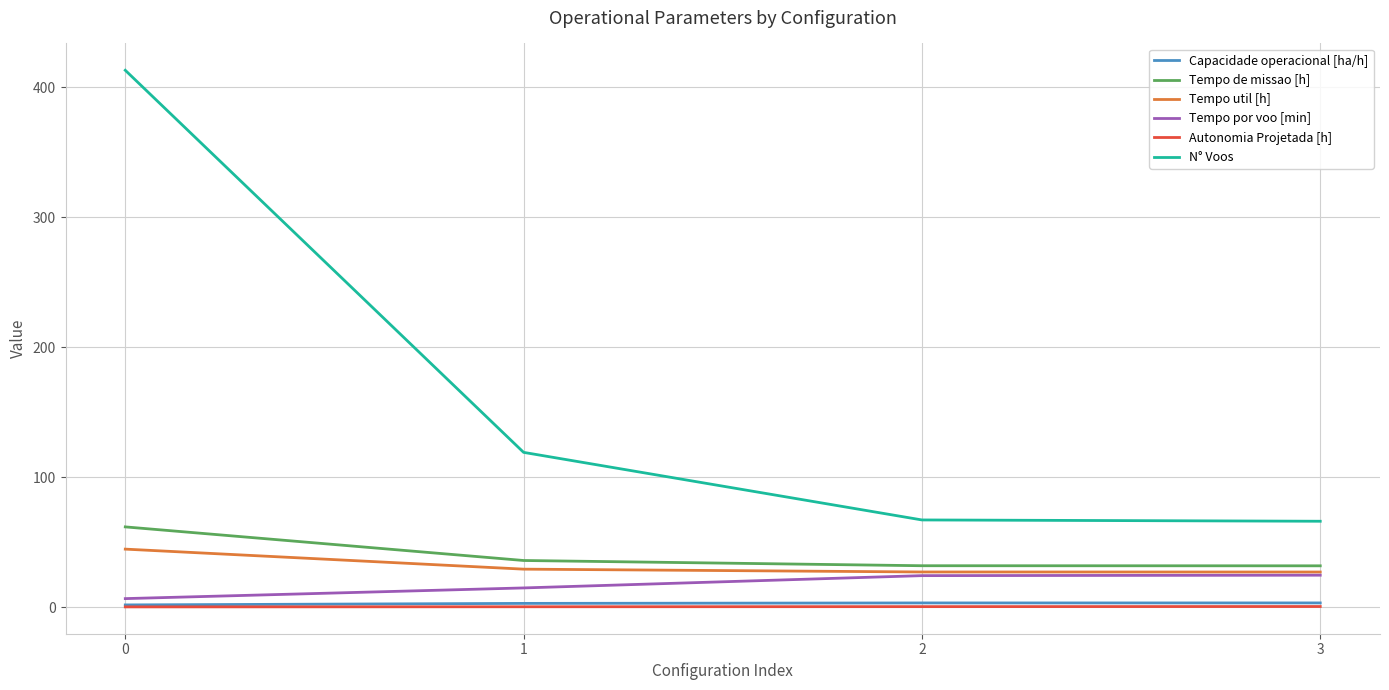

The Tempo de missao [h] series shows 35.8 at 1. True or false?

True